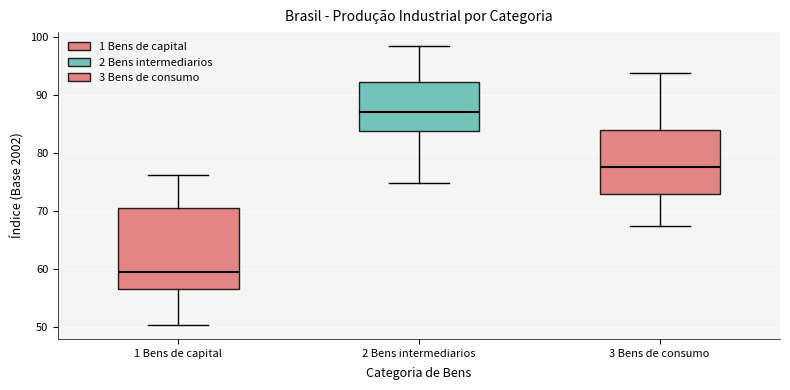

Which box is the tallest, from its lower edge to its upper edge?

1 Bens de capital